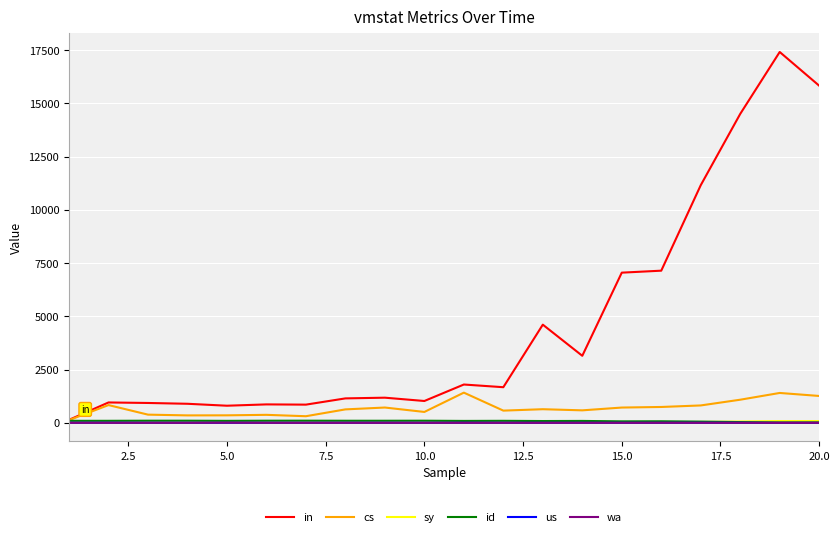

Which series has the largest total across all categories?

in